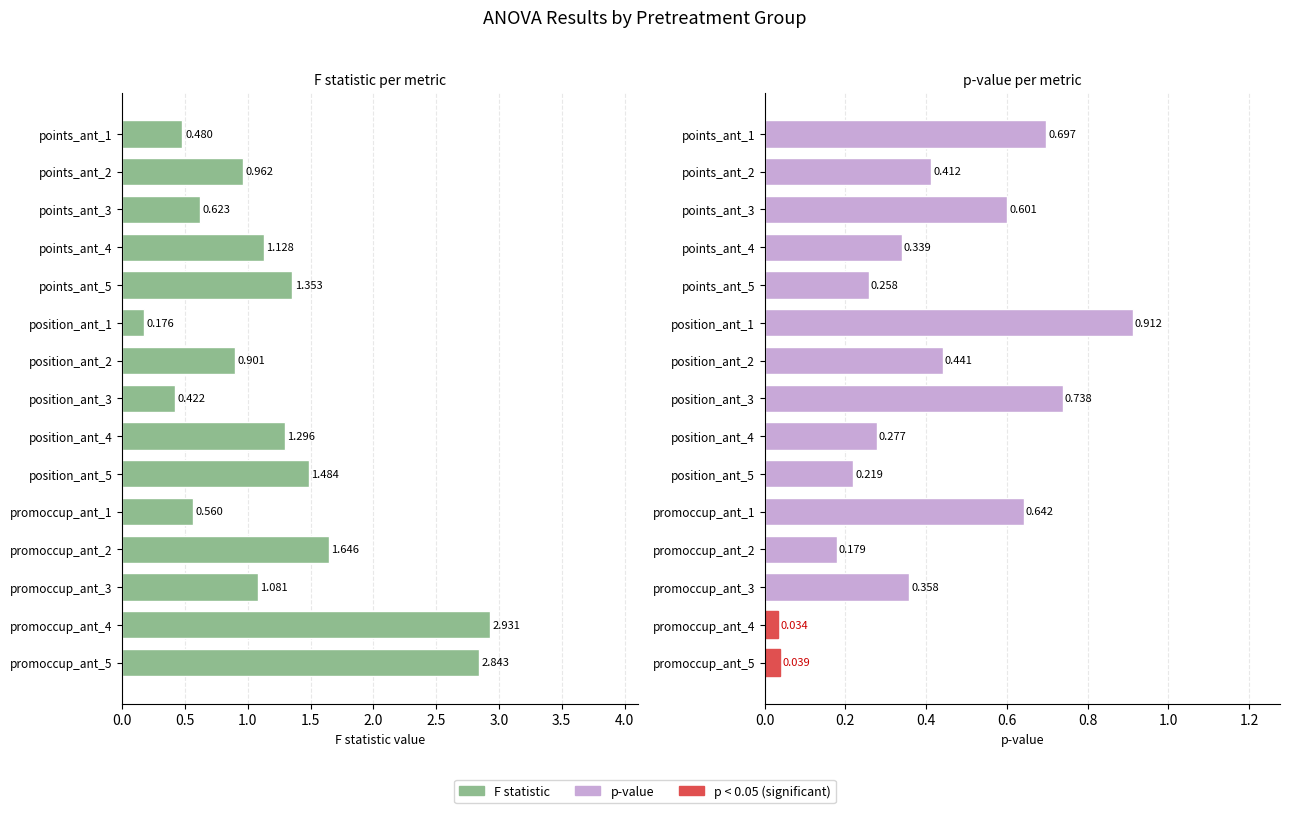

What are all the series names shown in the legend?

F statistic, p-value